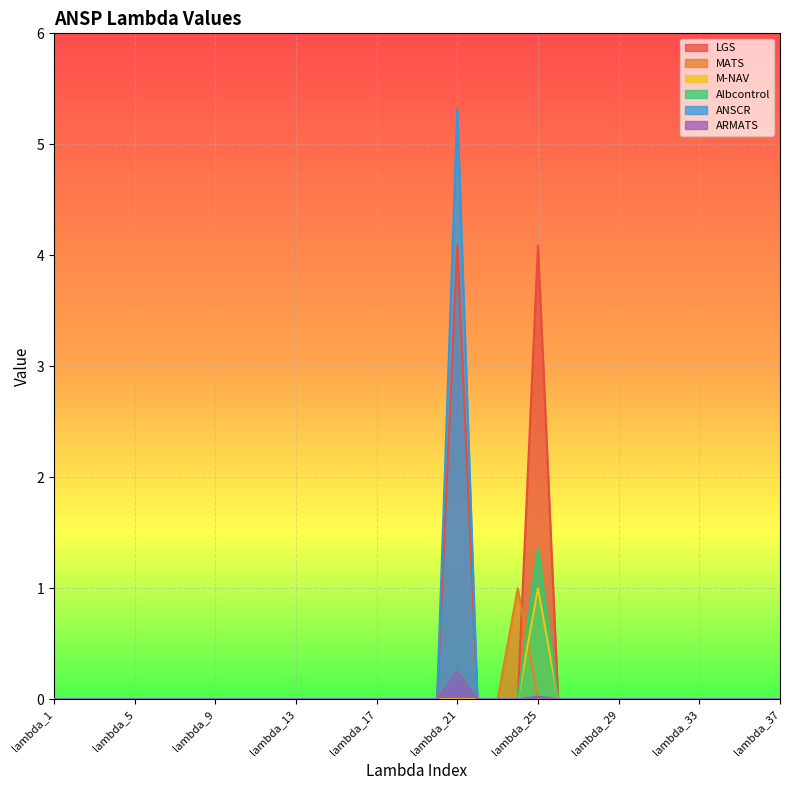

How many lines are shown in the chart?

6